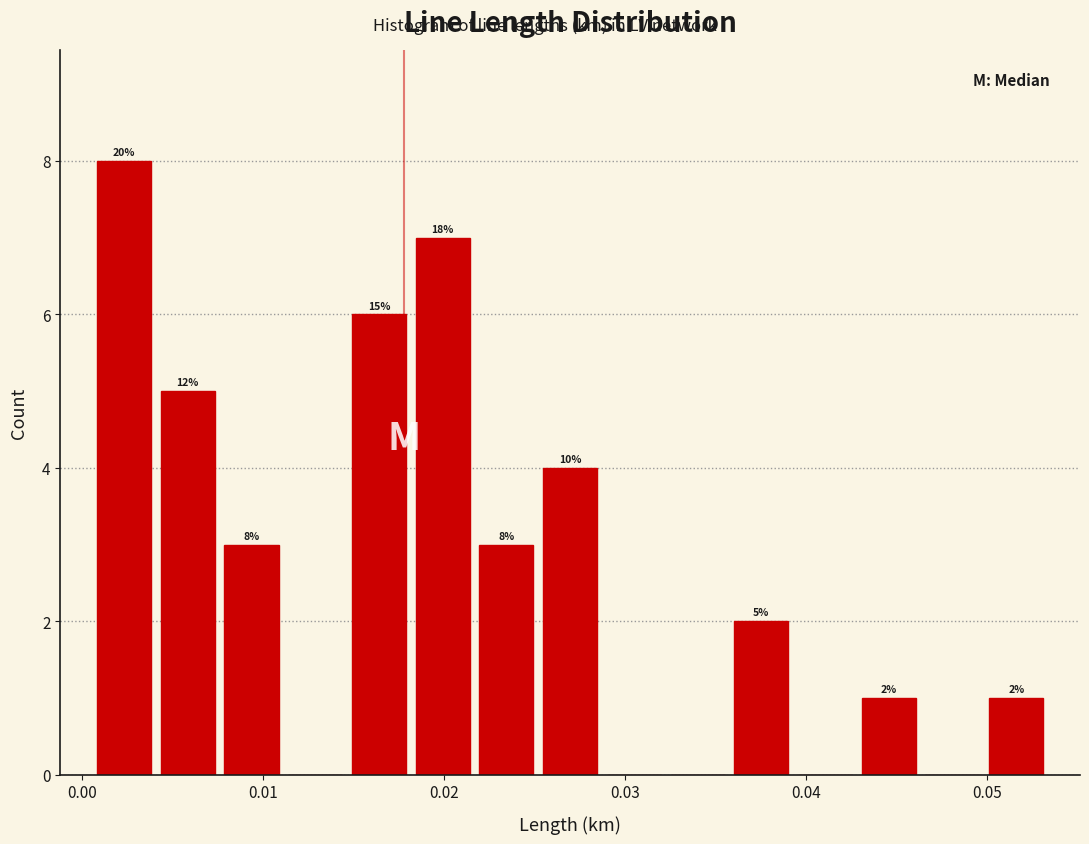

Around what value on the x-axis is the tallest bar? Give the approximate position of its centre, as read against the axis.

0.002